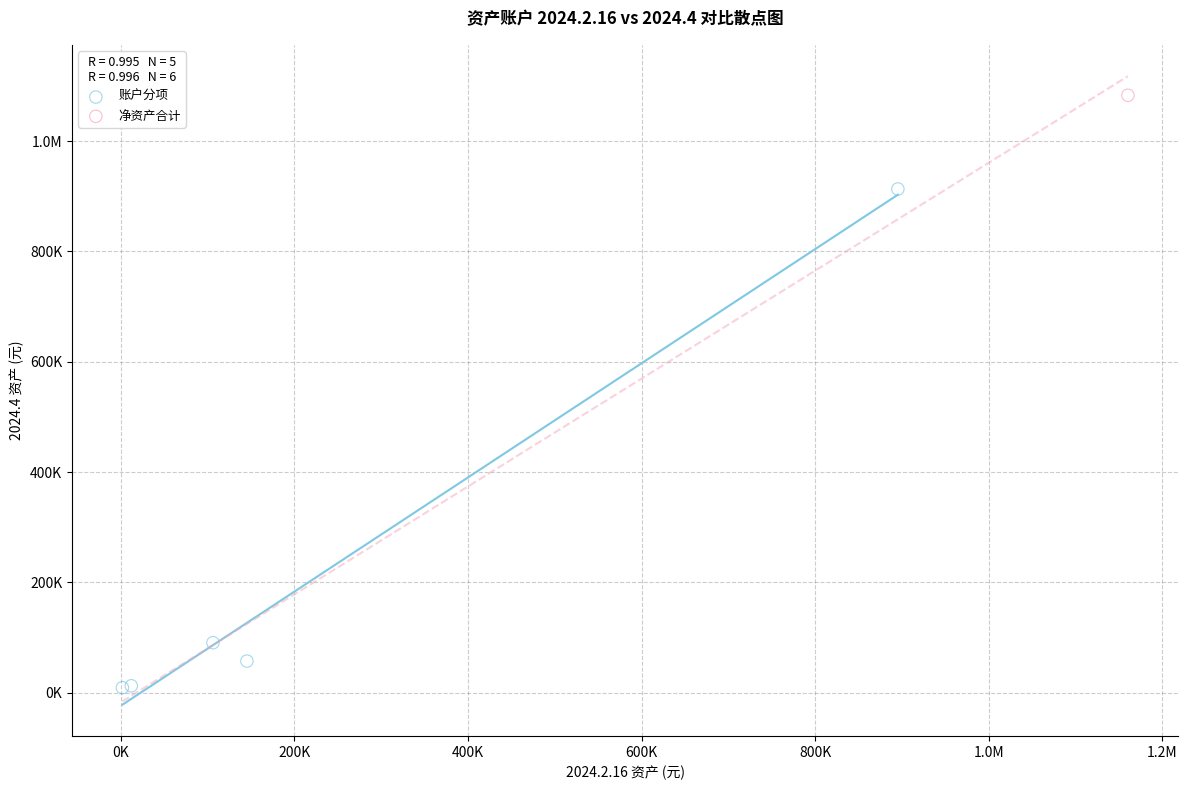

What are all the series names shown in the legend?

账户分项, 净资产合计